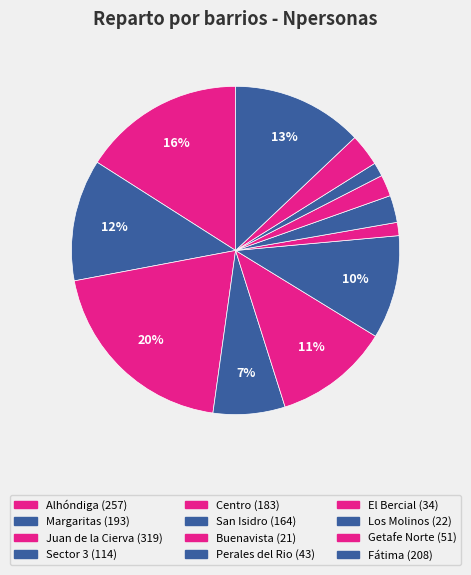

To the nearest percent, what percentage of the pie is Buenavista?

1%